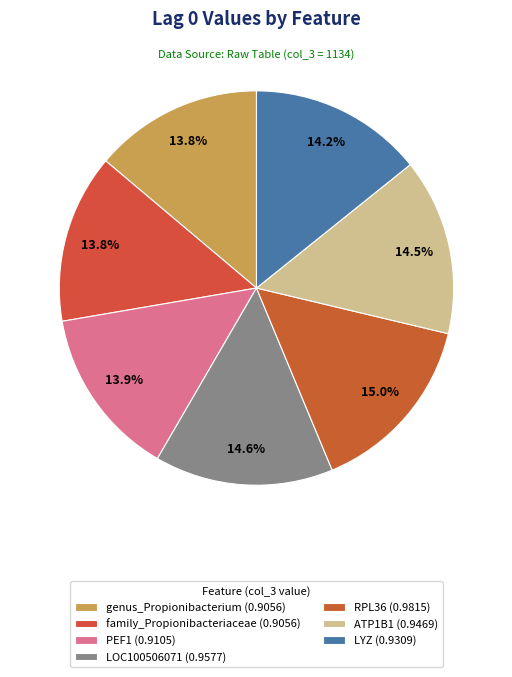

How many segments does this pie chart have?

7